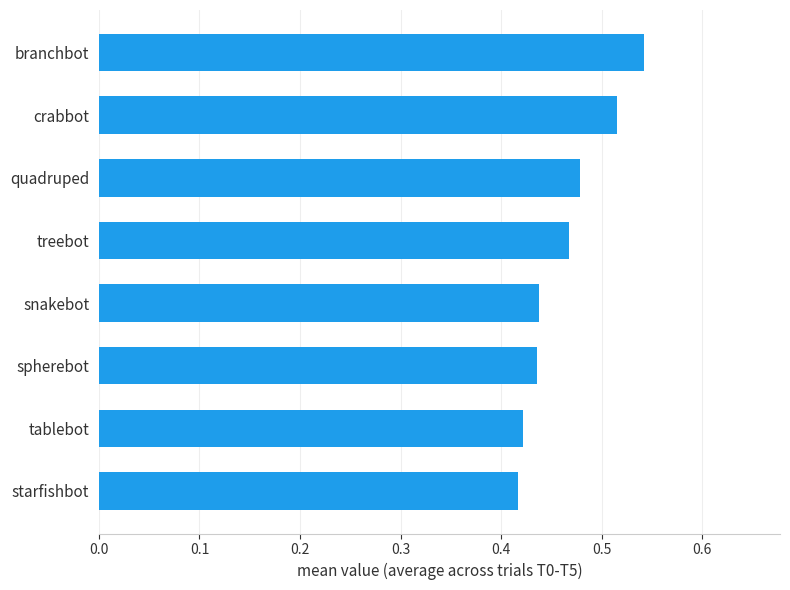

Is it true that the value at starfishbot is 0.6?

False